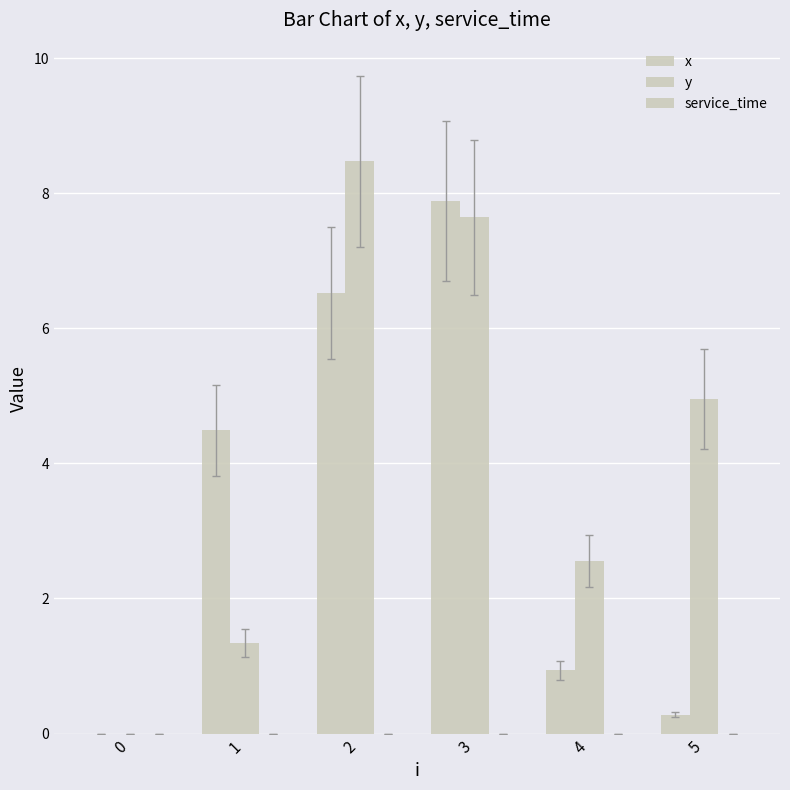

The y series shows 3.6 at 3. True or false?

False